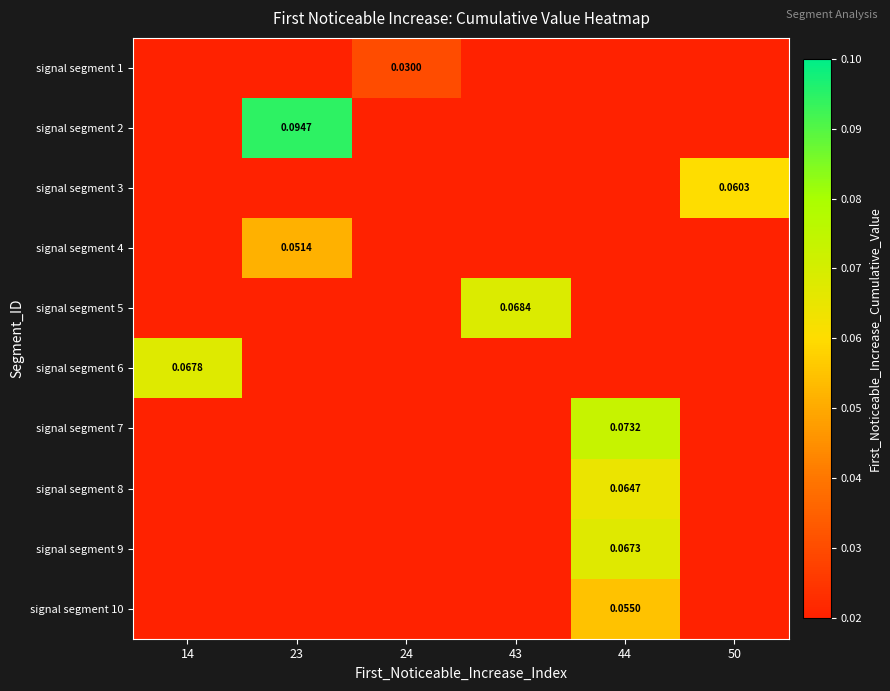

At which category does the chart reach its minimum across all series?

14